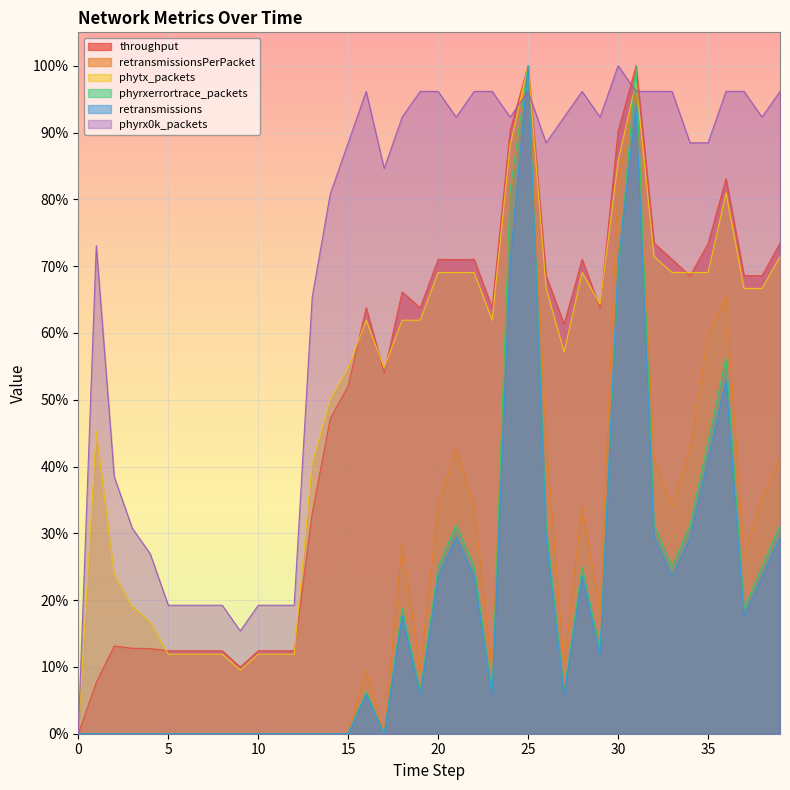

What is the spread (max minus min) of values at 35?

0.5